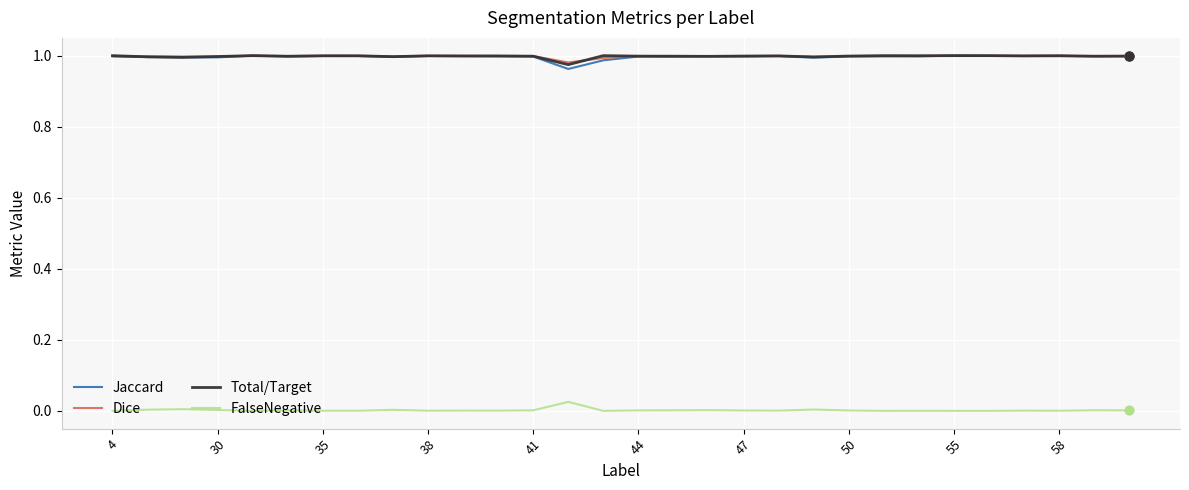

True or false: Total/Target and FalseNegative cross at least once.

False